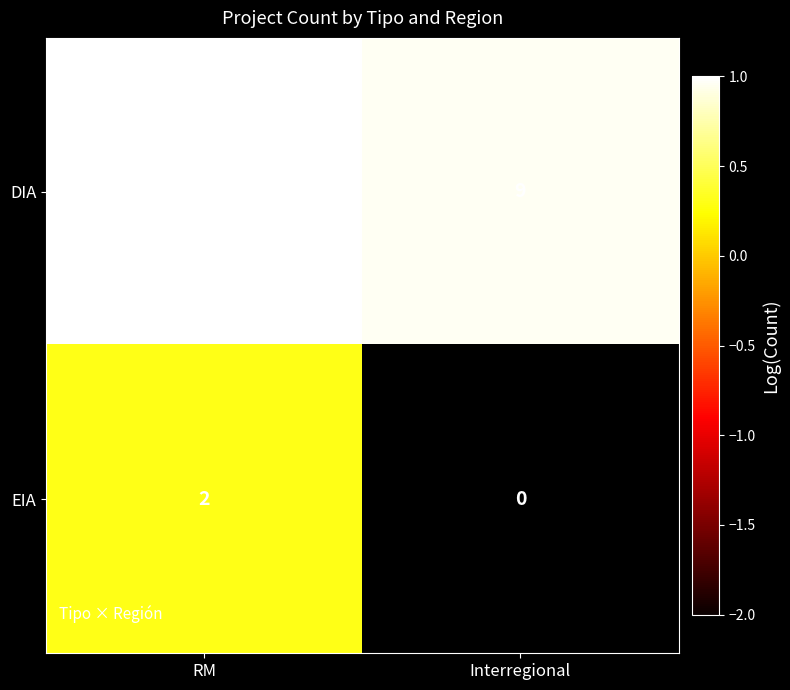

Is it true that EIA equals 0.1 at RM?

False